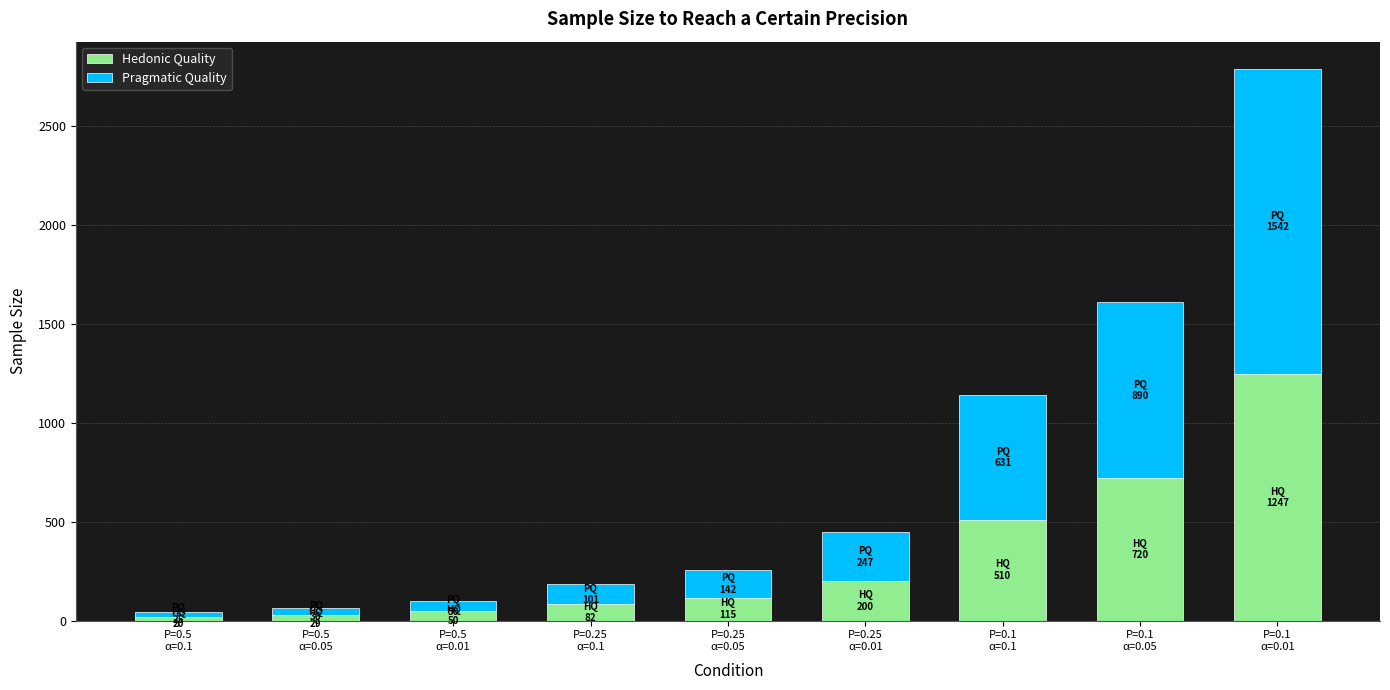

What is the sum of all Hedonic Quality values?

2972.0